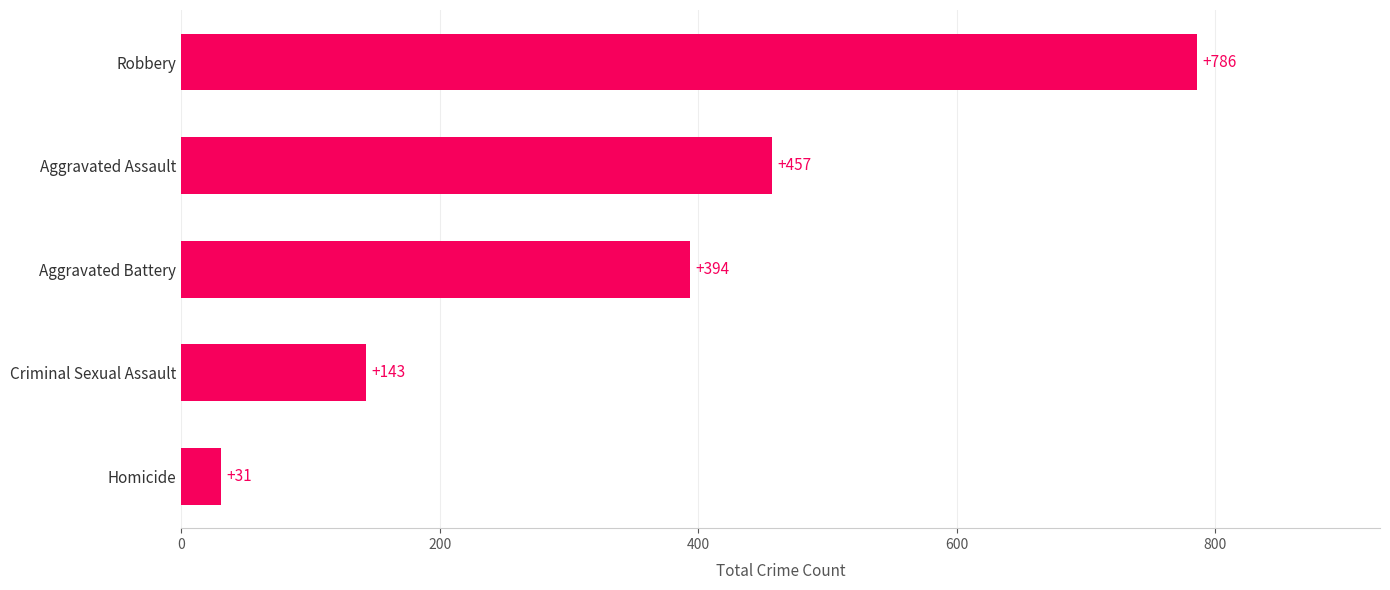

Reading bottom to top, what are all the values shown in this chart?

Homicide=31	Criminal Sexual Assault=143	Aggravated Battery=394	Aggravated Assault=457	Robbery=786